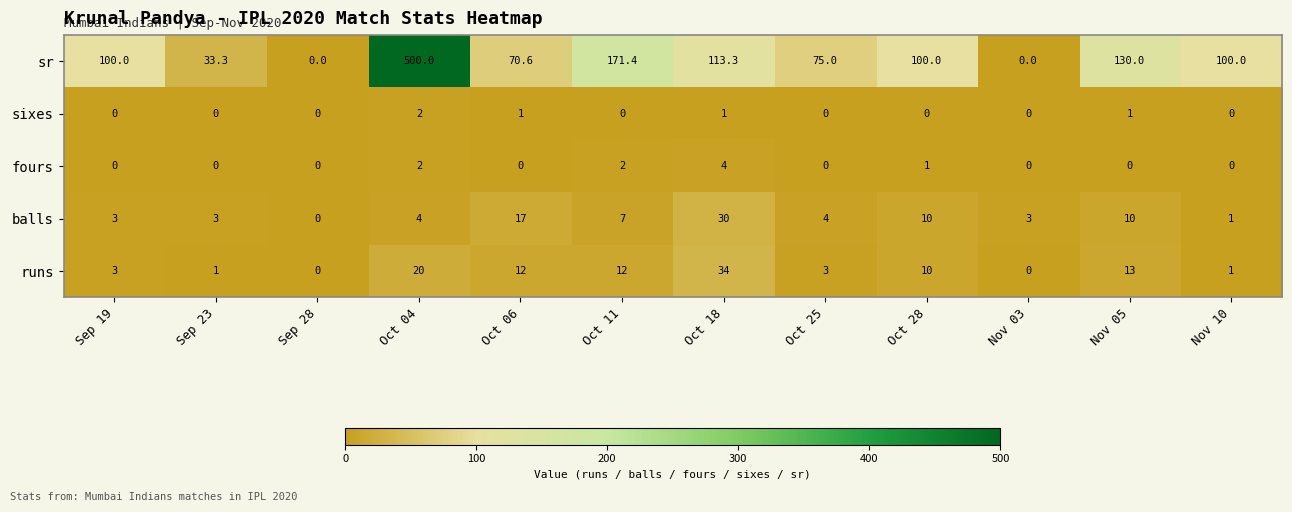

True or false: sixes has a value of -1.1 at Sep 19.

False